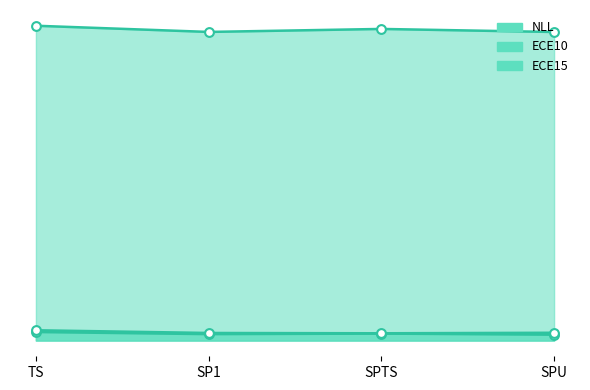

Which series has the largest total across all categories?

NLL